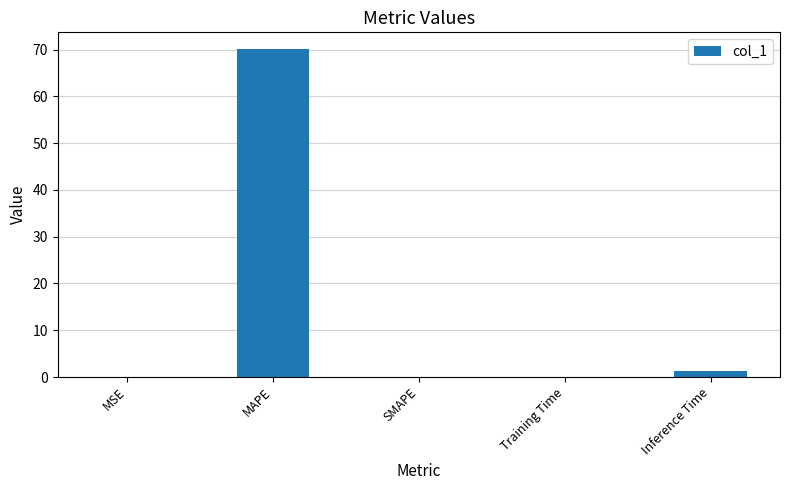

Between Inference Time and MAPE, which is larger?

MAPE